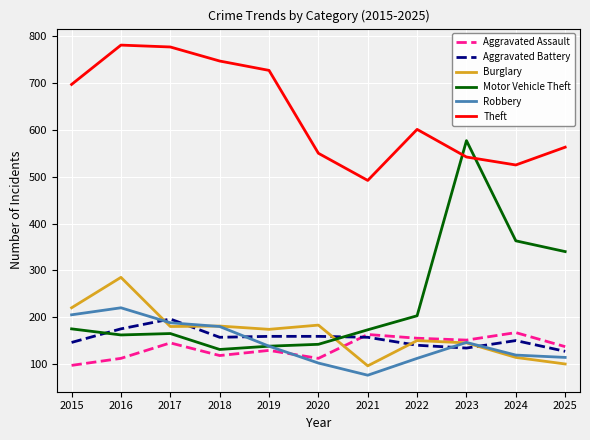

What value does the Motor Vehicle Theft series have at 2023?

577